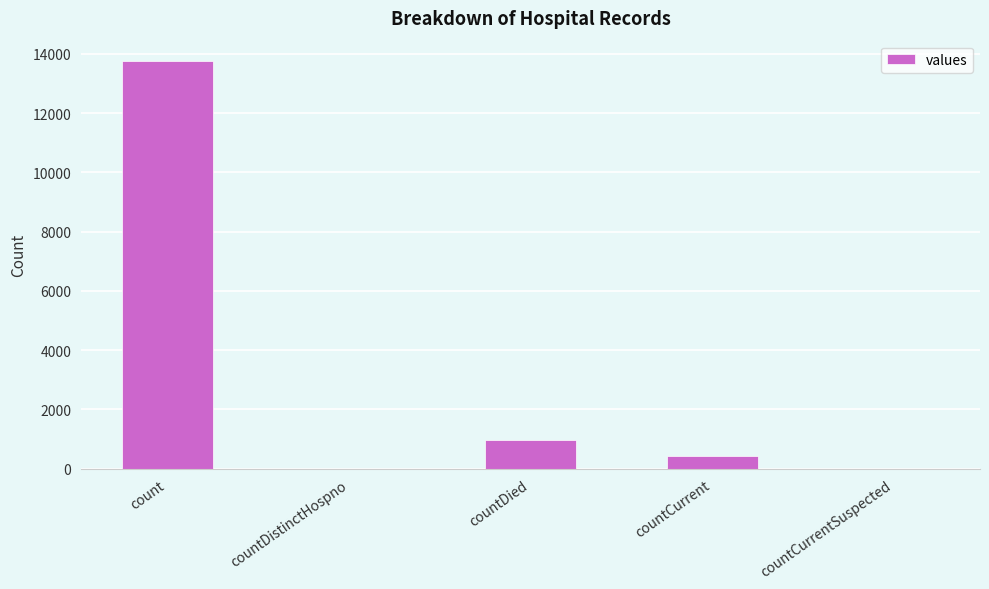

Count the number of categories in the chart.

5